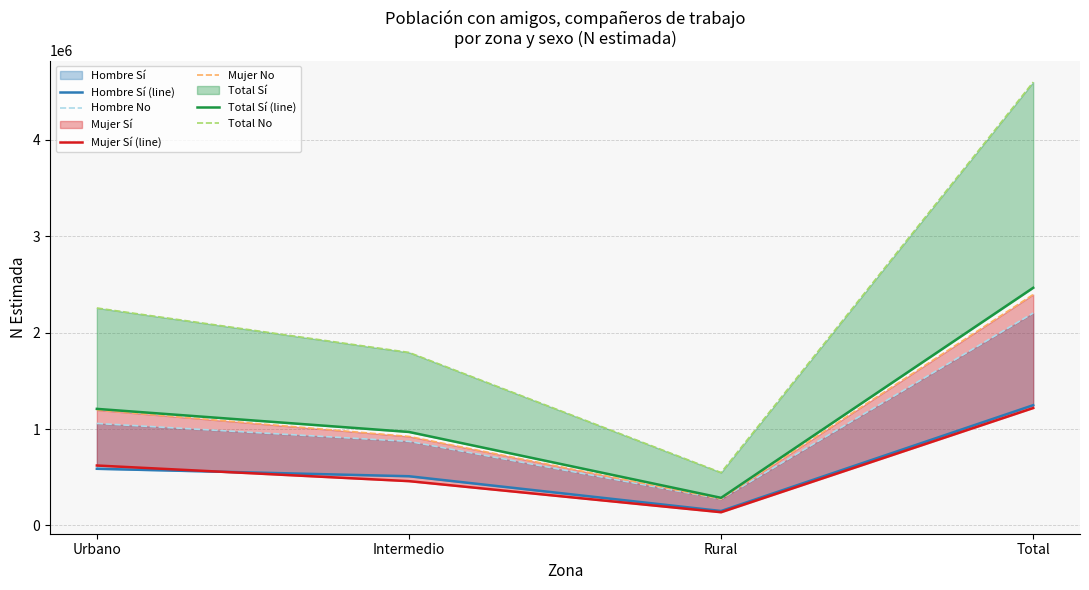

Reading left to right, transcribe all the data shown in this chart.

Hombre Sí (line): Urbano=587440	Intermedio=510127	Rural=149388	Total=1246955
Hombre No: Urbano=1057769	Intermedio=871351	Rural=273426	Total=2202546
Mujer Sí (line): Urbano=621374	Intermedio=459248	Rural=136964	Total=1217586
Mujer No: Urbano=1197335	Intermedio=922860	Rural=274931	Total=2395126
Total Sí (line): Urbano=1208813	Intermedio=969375	Rural=286352	Total=2464541
Total No: Urbano=2255105	Intermedio=1794211	Rural=548357	Total=4597672